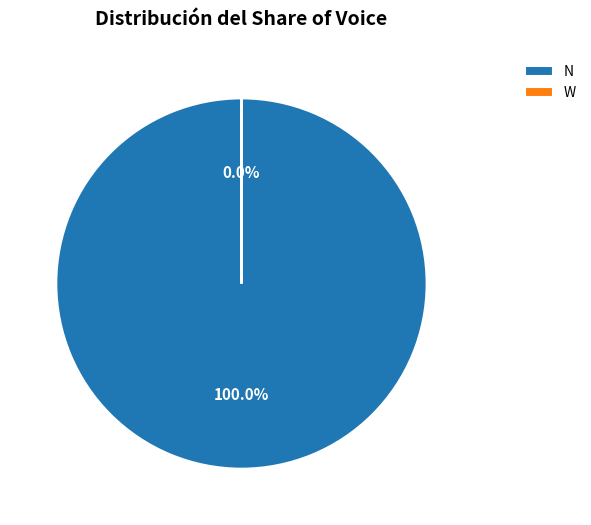

Rank the categories by value from lowest to highest.

W, N